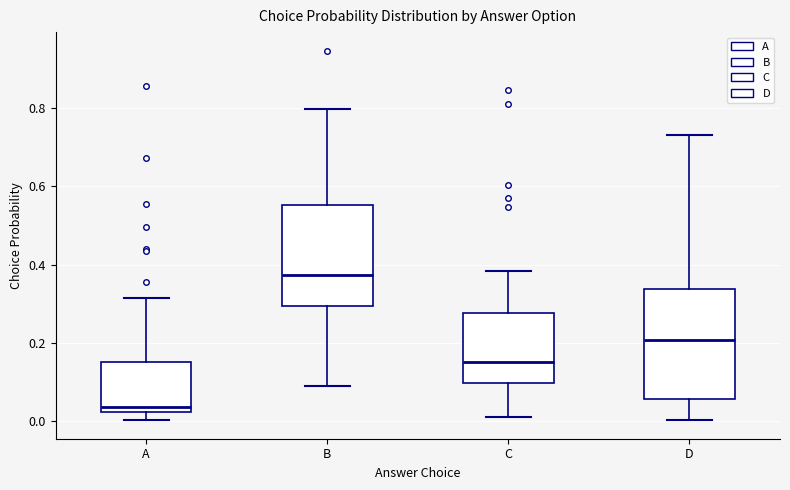

Reading left to right, transcribe this box plot: for each box, give where its median line is, the range the box spans, and where its two whiskers end, as read against the y-axis. The values are not printed on the chart, so give them approximately, as read against the axis.

A: median 0.04, box 0.02 to 0.14, whiskers 0.00 to 0.32
B: median 0.38, box 0.30 to 0.56, whiskers 0.08 to 0.80
C: median 0.16, box 0.10 to 0.28, whiskers 0.00 to 0.38
D: median 0.20, box 0.06 to 0.34, whiskers 0.00 to 0.74